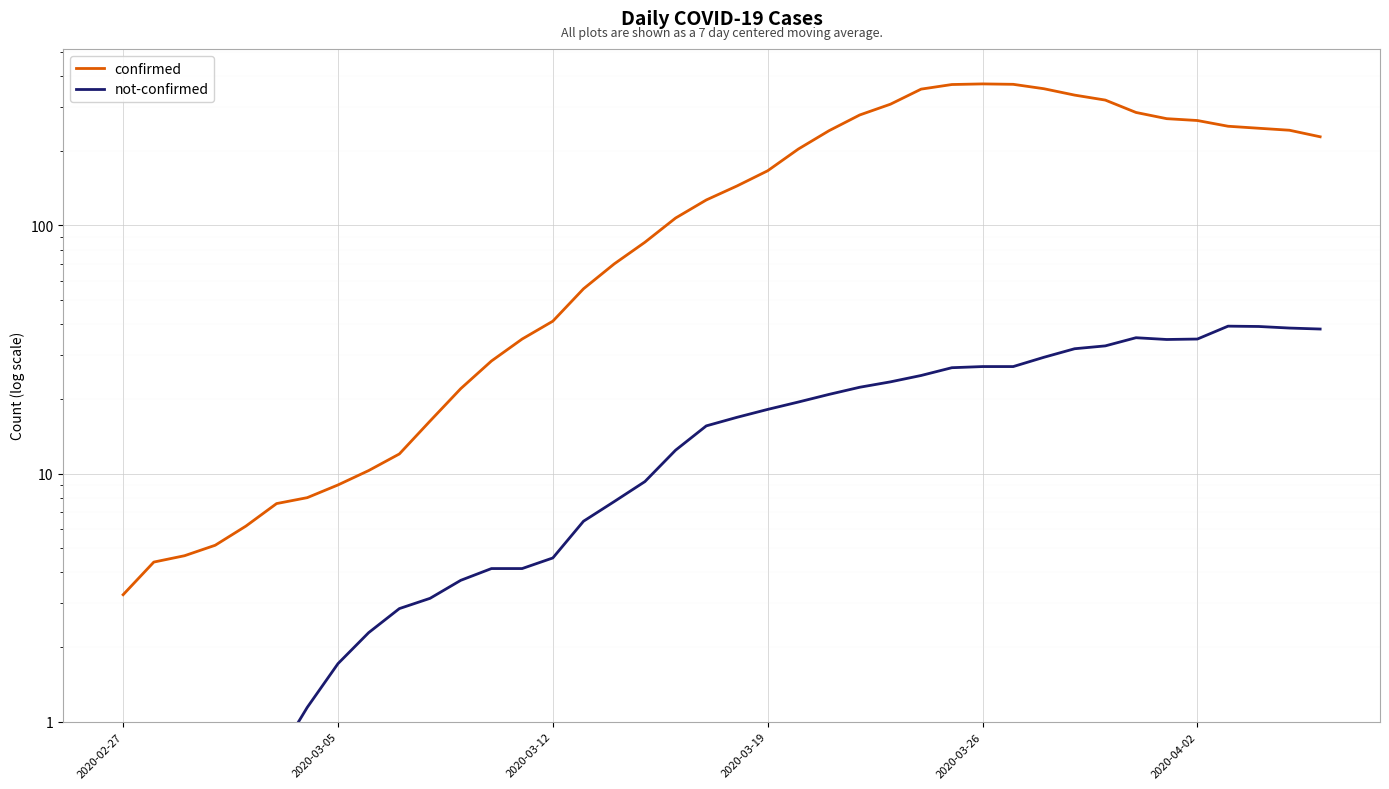

The value of not-confirmed at 2020-03-19 is 31.5. True or false?

False